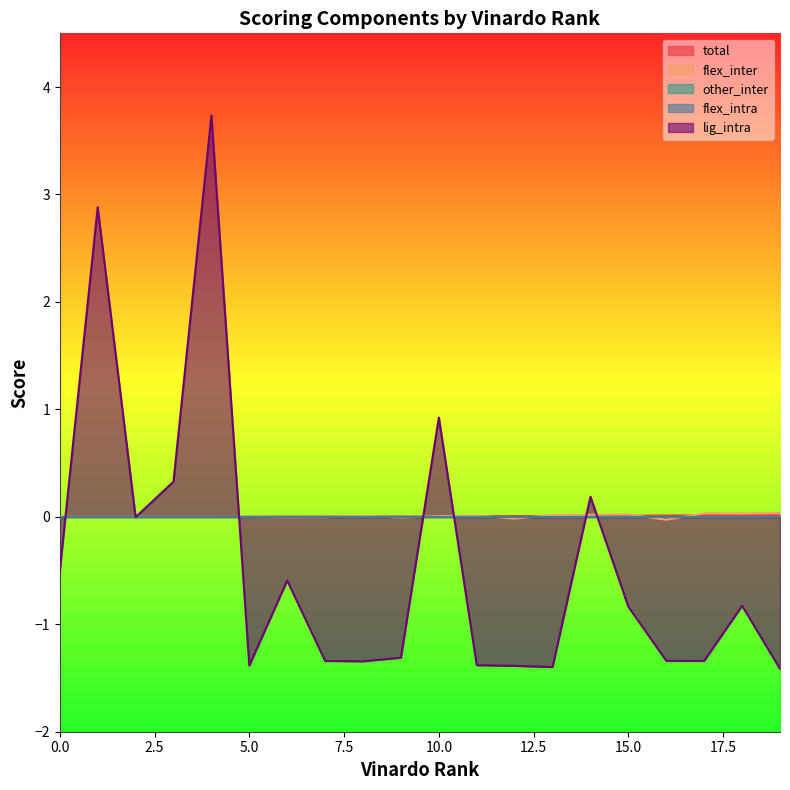

Where do lig_intra and total first cross each other?

0 and 1